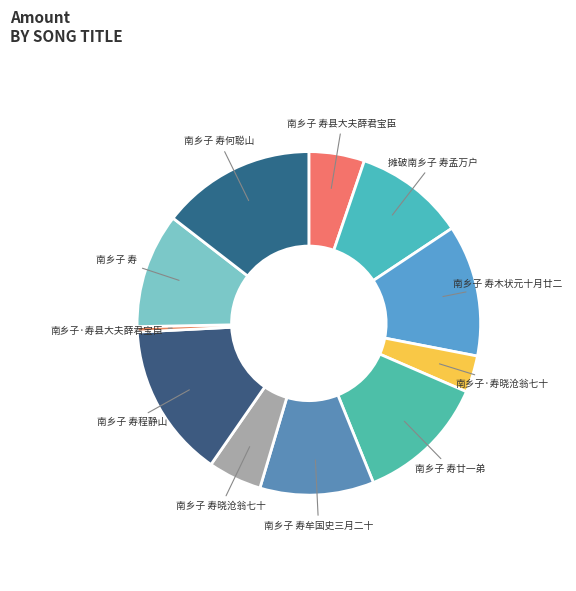

To the nearest percent, what is the average slice percentage?

9%